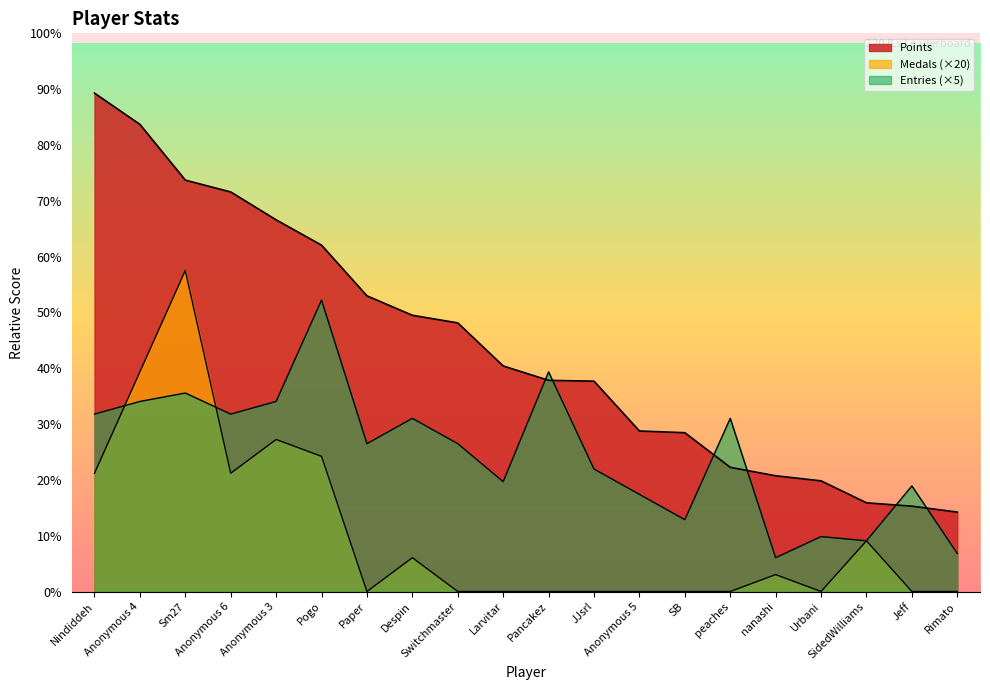

What is the label of the 4th point from the right?

Urbani